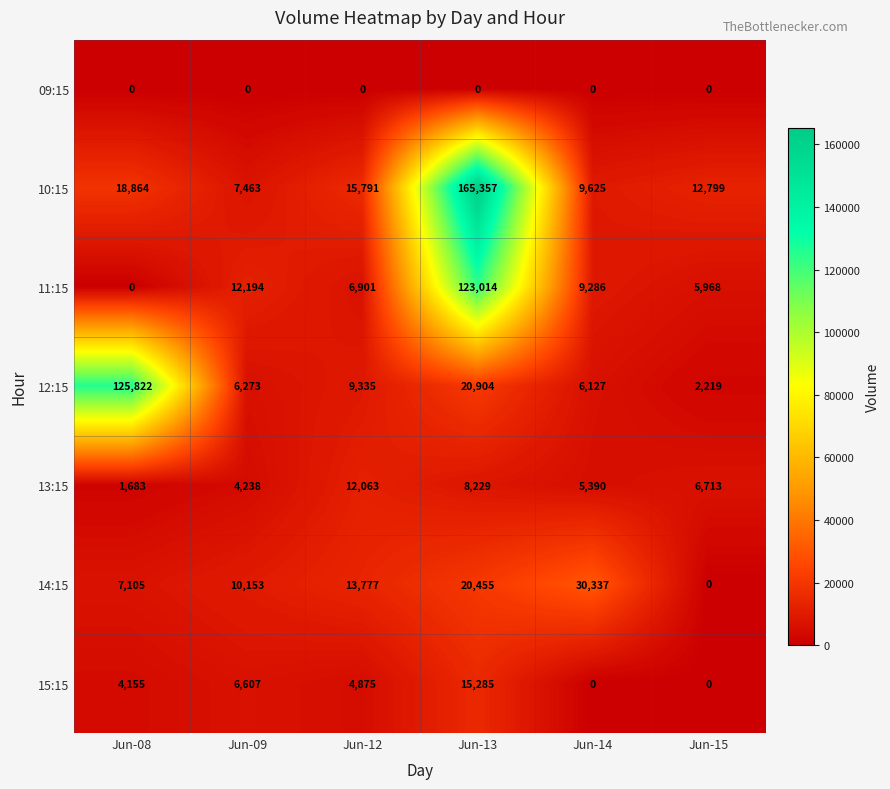

How many 13:15 values are between 4238 and 8229?

4